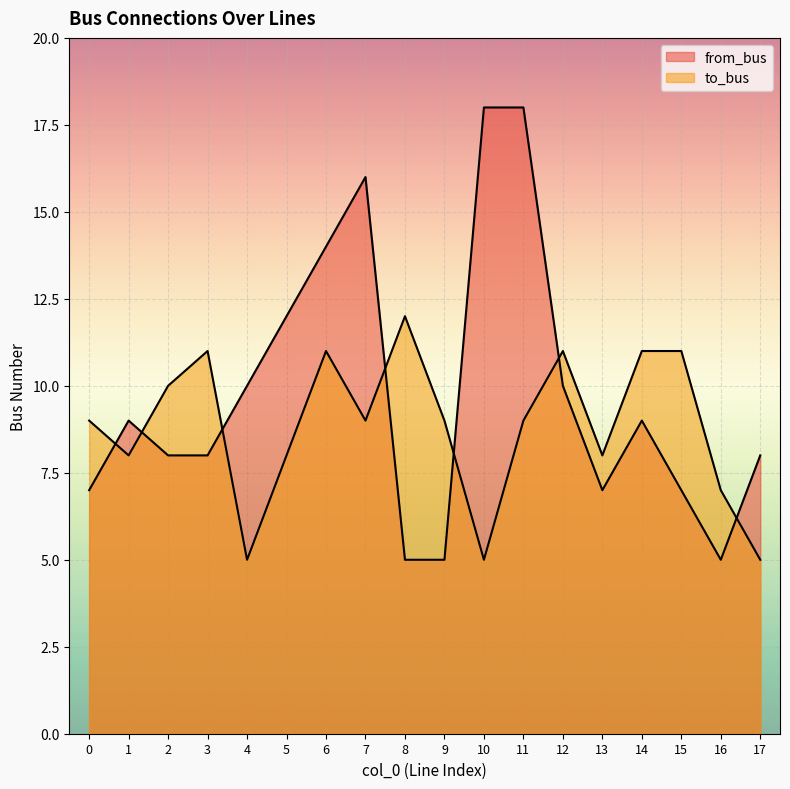

Which category has the lowest value in the to_bus series?

4